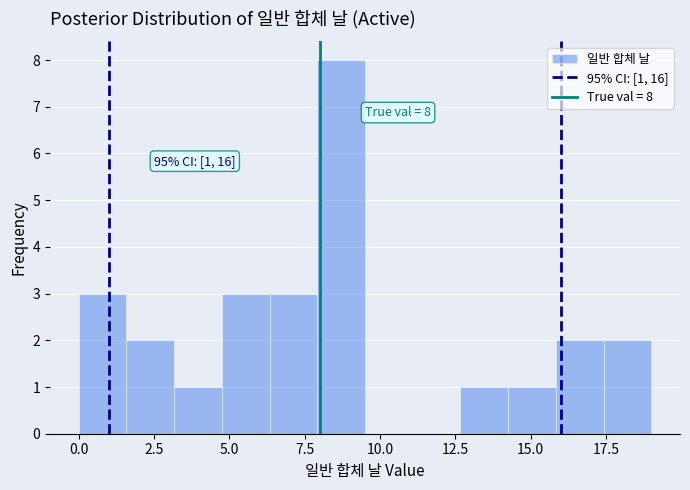

Around what value on the x-axis is the tallest bar? Give the approximate position of its centre, as read against the axis.

8.5